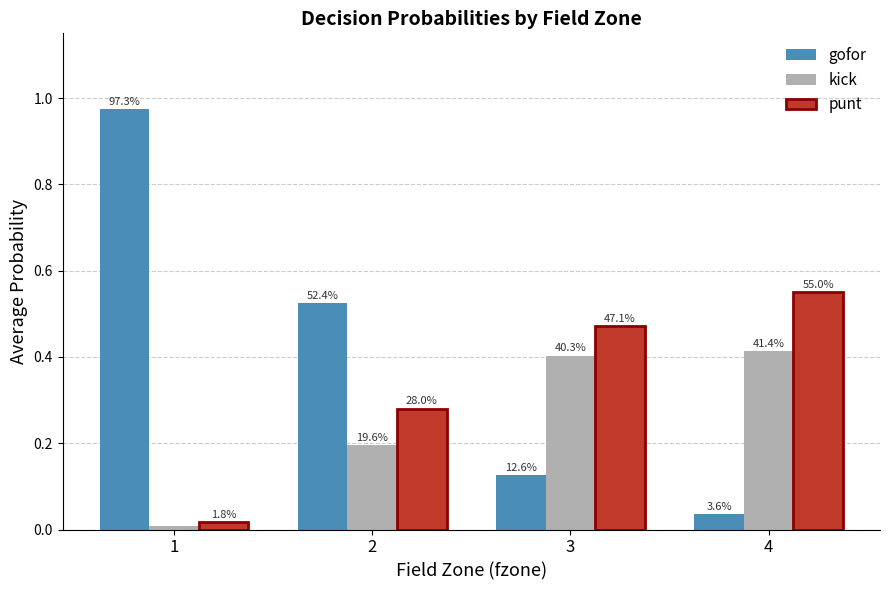

What is the greatest value displayed?

1.0